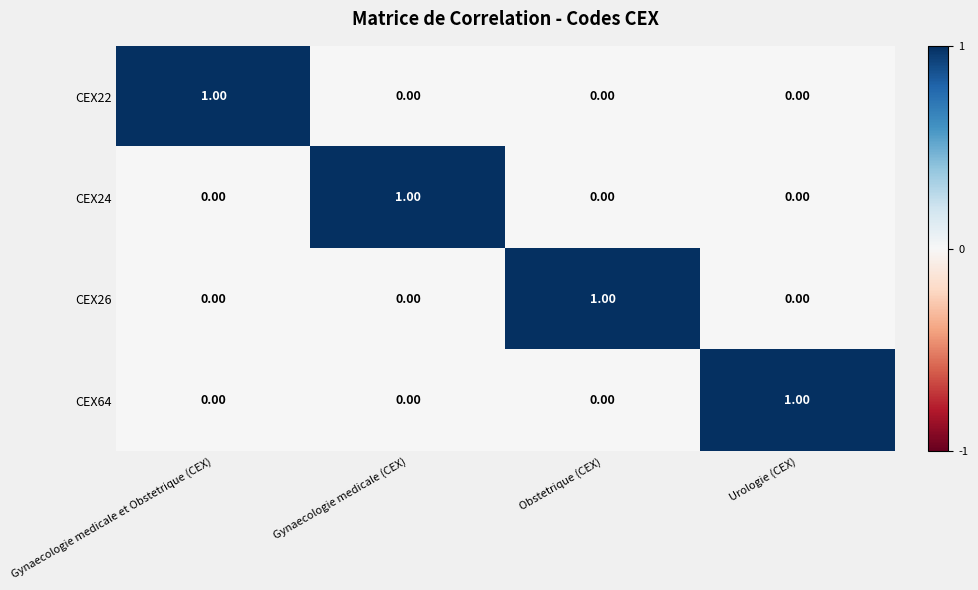

Which category has the highest value in the CEX22 series?

Gynaecologie medicale et Obstetrique (CEX)